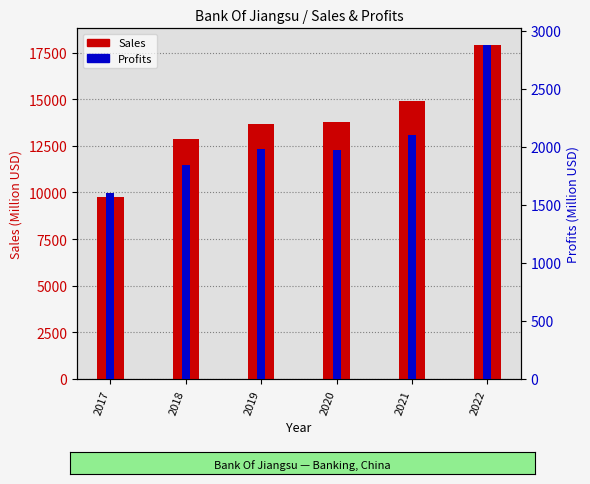

At which label is Sales closest to 13817?

2020